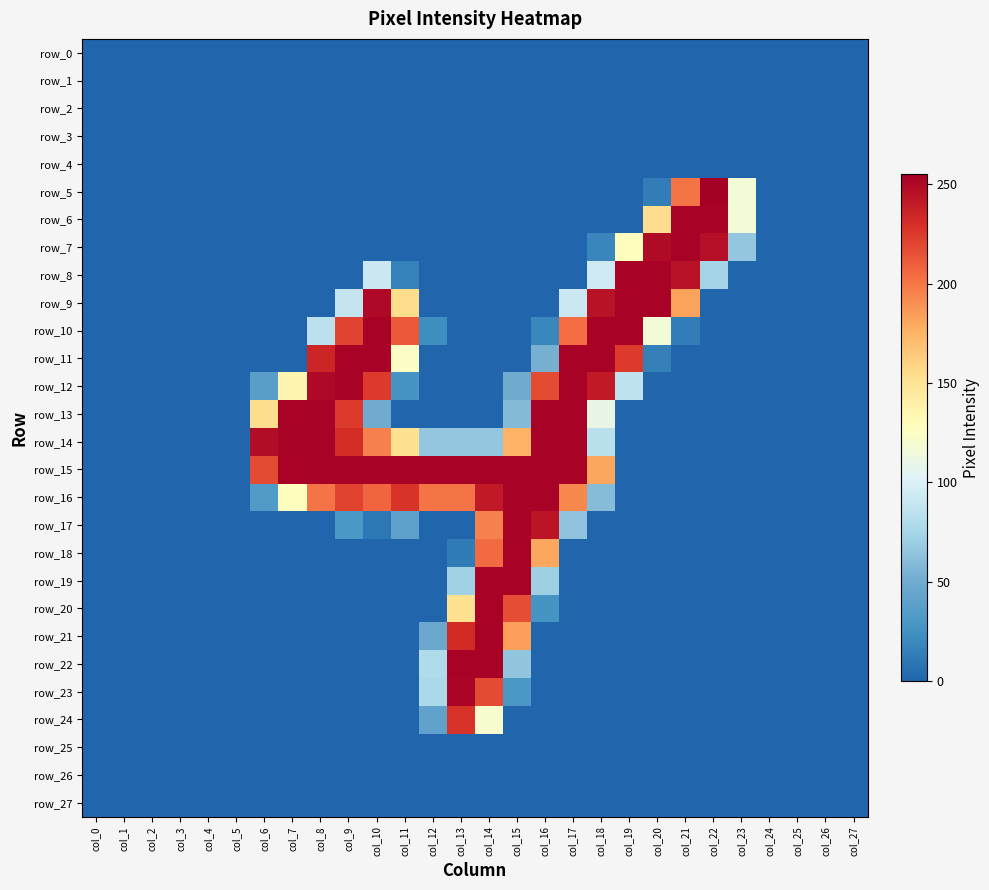

Which has a higher value, col_18 or col_12?

col_18